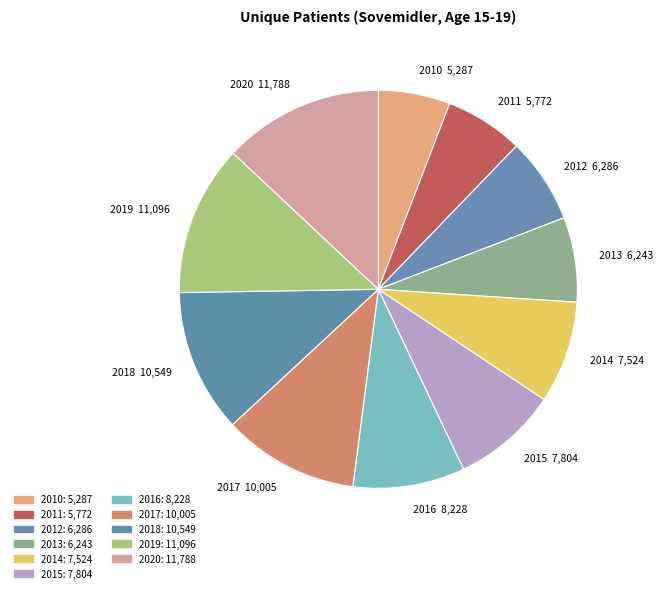

What is the largest slice in the pie chart?

2020